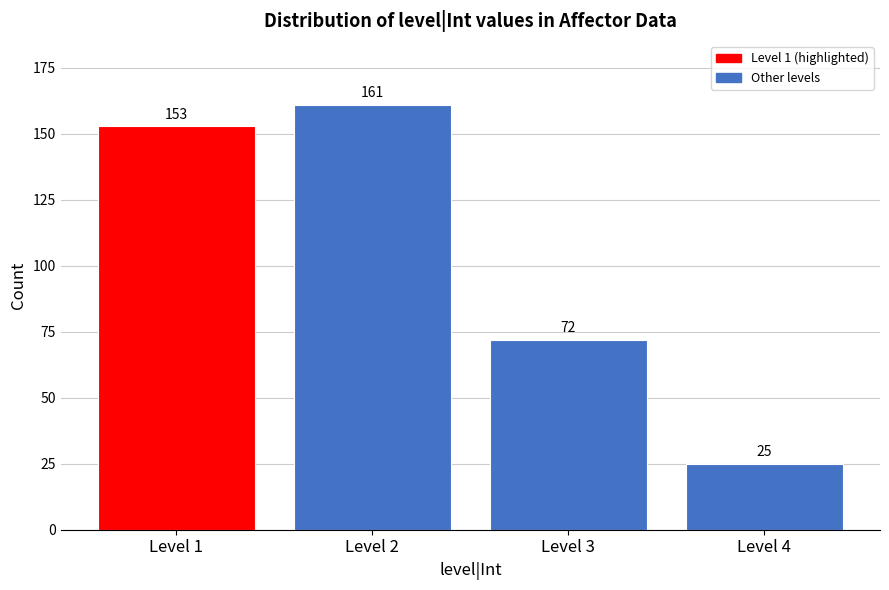

Reading left to right, extract all data points from this chart.

153	161	72	25